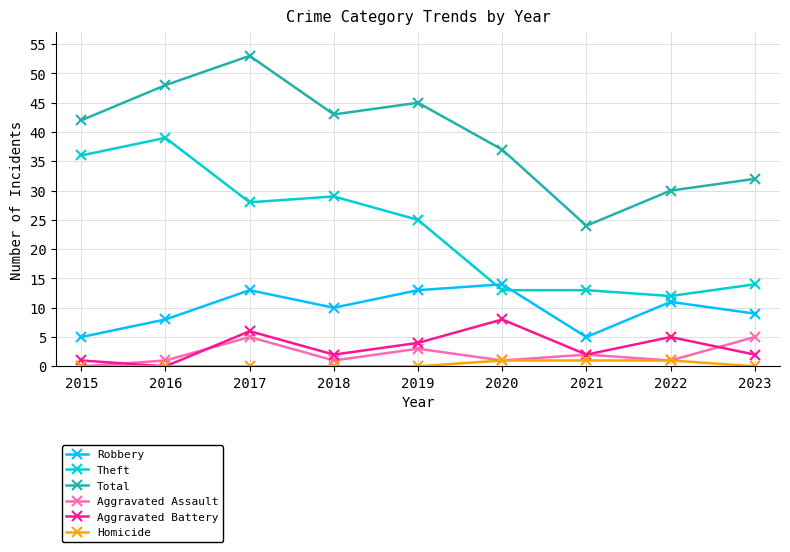

What is the sum of the Aggravated Assault values at 2019 and 2020?

4